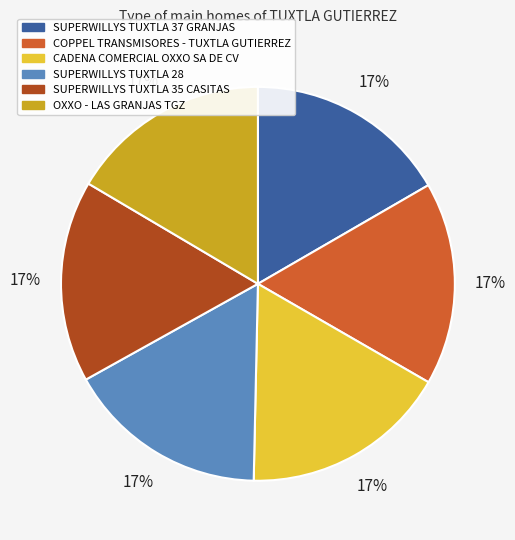

Does any single category account for the majority?

No